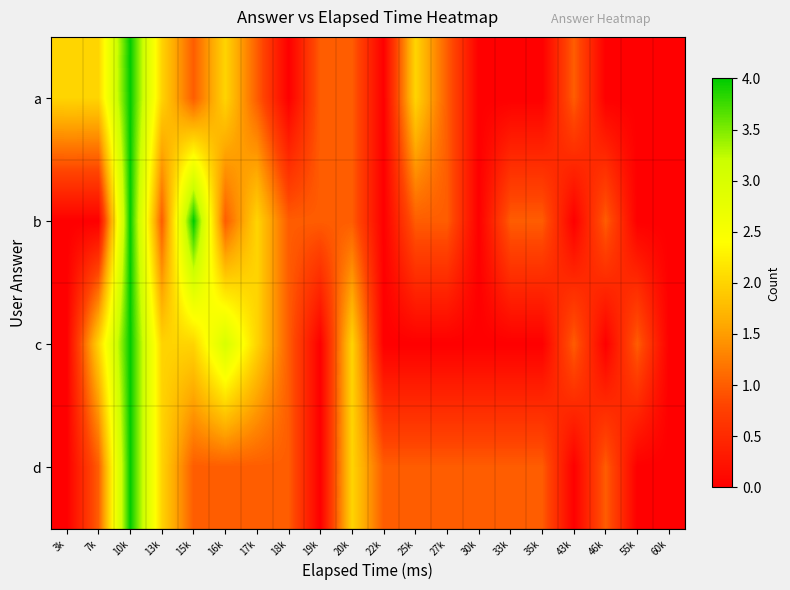

Reading left to right, transcribe all the data shown in this chart.

a: 3k=2	7k=2	10k=4	13k=2	15k=1	16k=2	17k=1	18k=0	19k=1	20k=1	22k=0	25k=2	27k=1	30k=0	33k=0	35k=0	43k=1	46k=0	55k=0	60k=0
b: 3k=0	7k=0	10k=4	13k=1	15k=4	16k=1	17k=2	18k=1	19k=1	20k=1	22k=0	25k=1	27k=1	30k=0	33k=1	35k=1	43k=0	46k=1	55k=0	60k=0
c: 3k=0	7k=2	10k=4	13k=2	15k=2	16k=3	17k=2	18k=1	19k=0	20k=2	22k=0	25k=0	27k=0	30k=0	33k=0	35k=0	43k=1	46k=0	55k=1	60k=0
d: 3k=0	7k=1	10k=4	13k=2	15k=1	16k=1	17k=1	18k=1	19k=0	20k=2	22k=1	25k=1	27k=1	30k=1	33k=1	35k=1	43k=0	46k=1	55k=0	60k=0